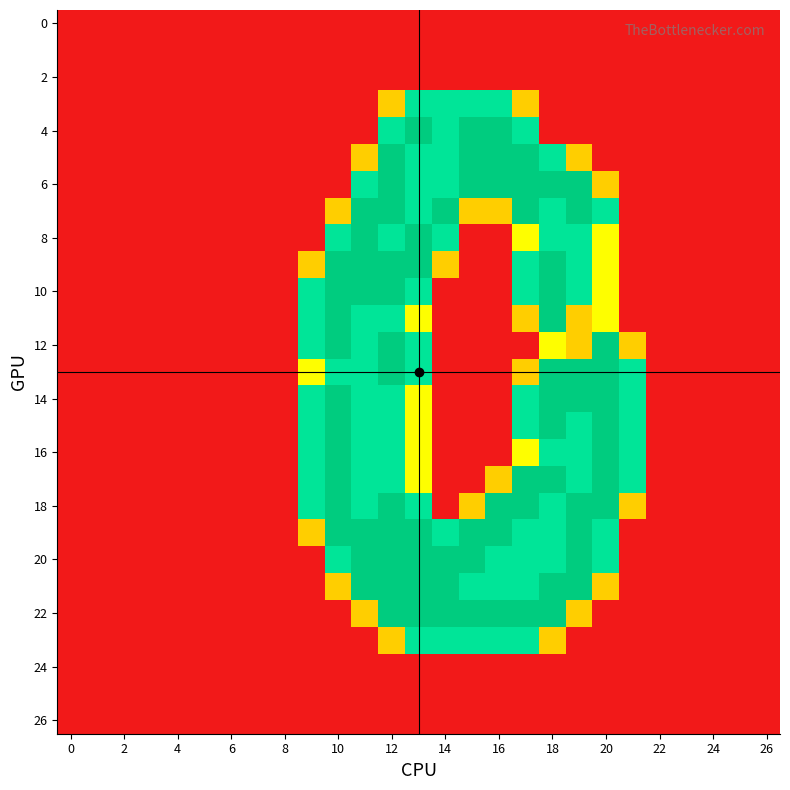

How many series are shown in this chart?

27